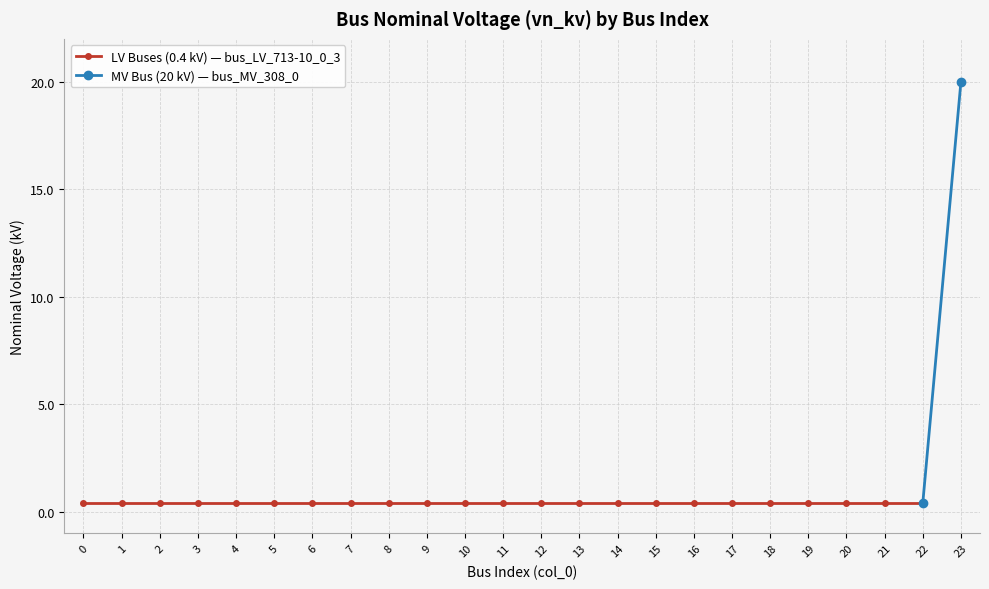

Rank the categories by value from highest to lowest.

23, 0, 1, 2, 3, 4, 5, 6, 7, 8, 9, 10, 11, 12, 13, 14, 15, 16, 17, 18, 19, 20, 21, 22